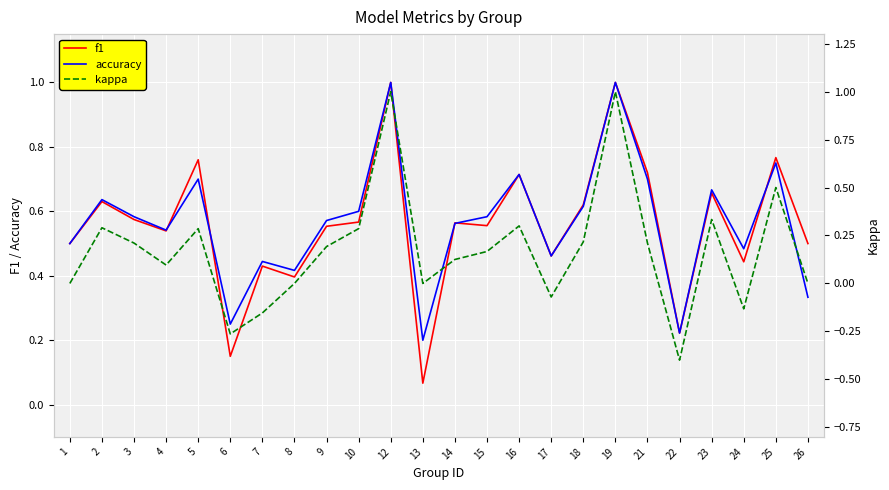

True or false: f1 has a value of 1.0 at 12.

True